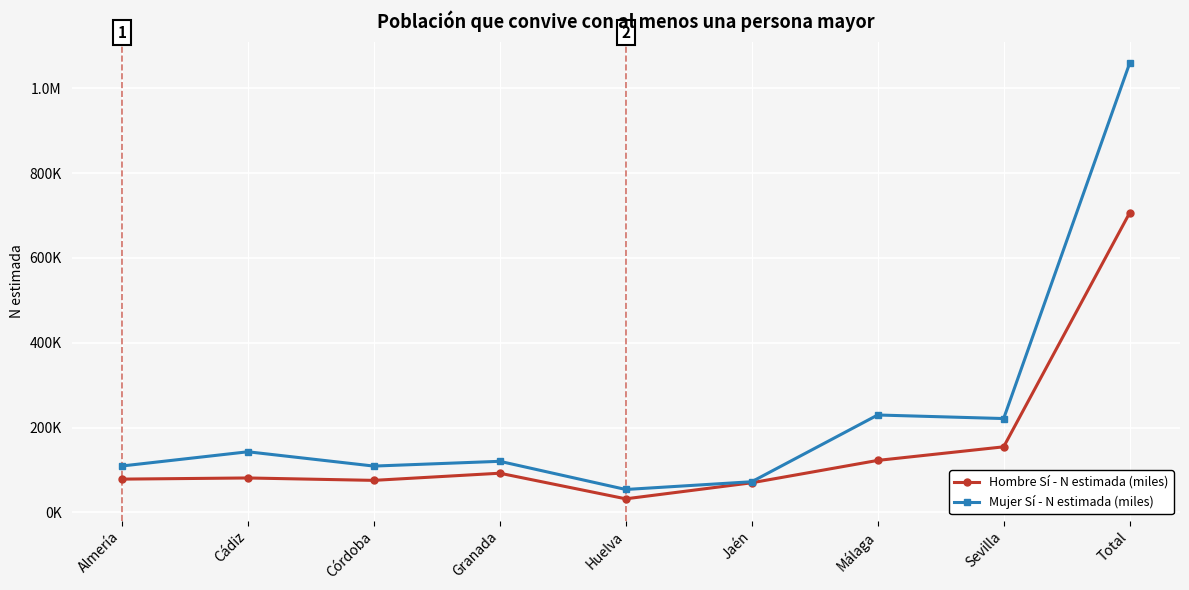

Is this an area chart (filled region under the line)?

No